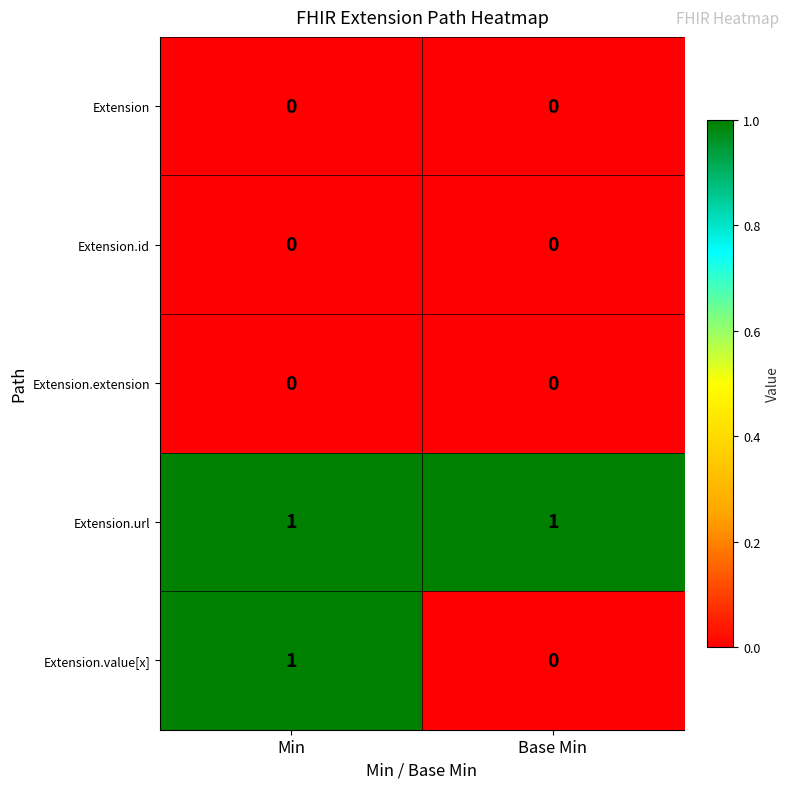

What is the difference between the highest and lowest values at Min?

1